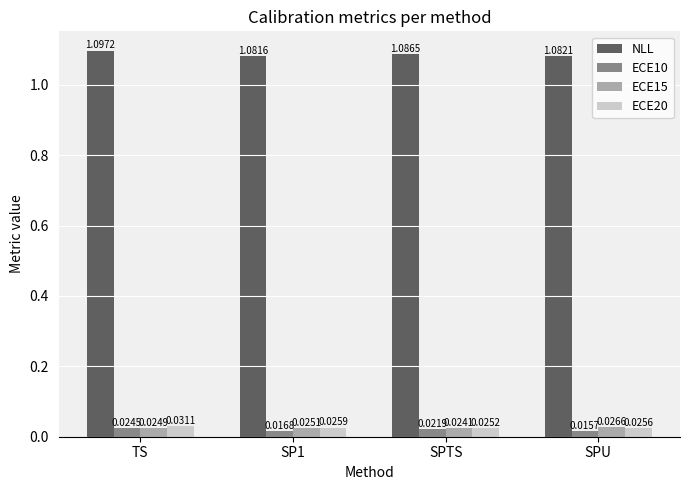

Which series has the largest total across all categories?

NLL